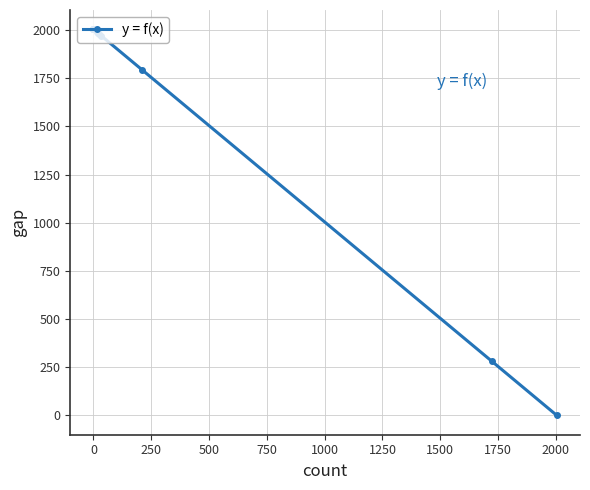

What is the value of the 8th point from the left?

1970